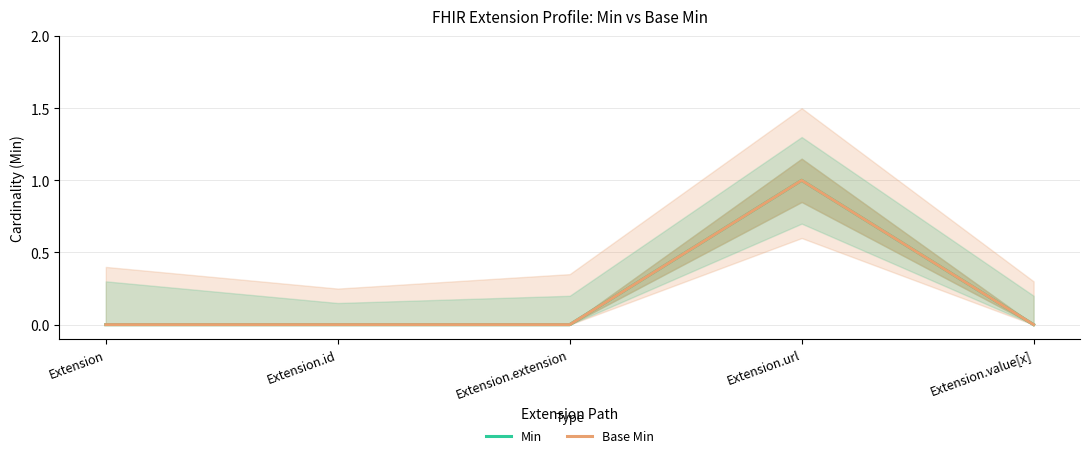

How many series are shown in this chart?

2